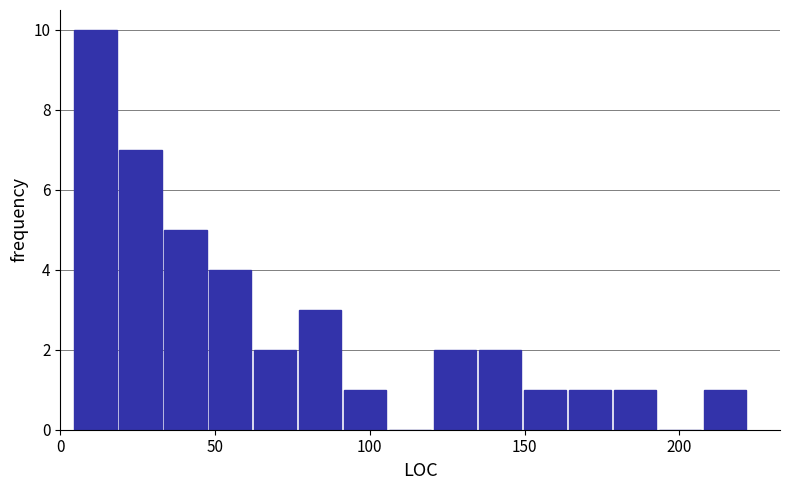

Around what value on the x-axis is the tallest bar? Give the approximate position of its centre, as read against the axis.

10